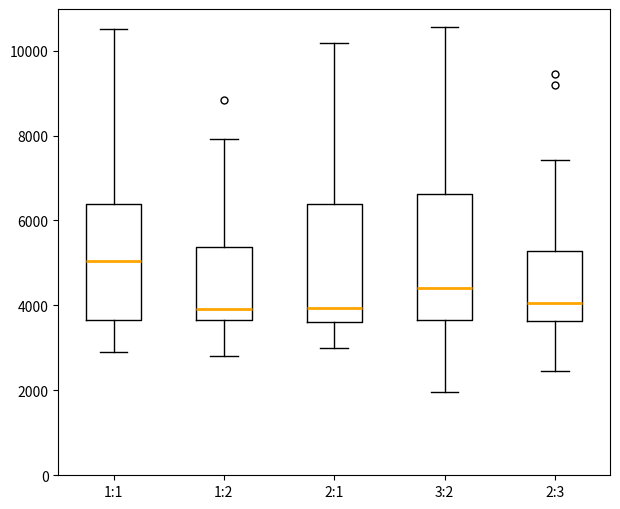

Reading left to right, read every box against the y-axis: the position of its median line, the range the box covers, and the ends of its whiskers. The values are not printed on the chart, so give them approximately, as read against the axis.

1:1: median 5000, box 3600 to 6400, whiskers 2800 to 10400
1:2: median 4000, box 3600 to 5400, whiskers 2800 to 8000
2:1: median 4000, box 3600 to 6400, whiskers 3000 to 10200
3:2: median 4400, box 3600 to 6600, whiskers 2000 to 10600
2:3: median 4000, box 3600 to 5200, whiskers 2400 to 7400